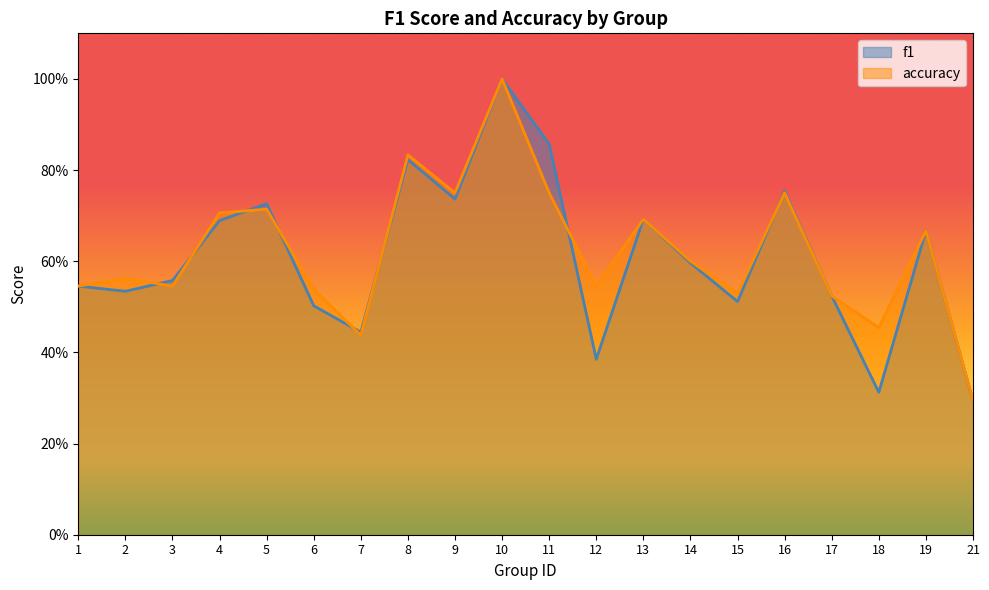

Which category has the highest value in the accuracy series?

10